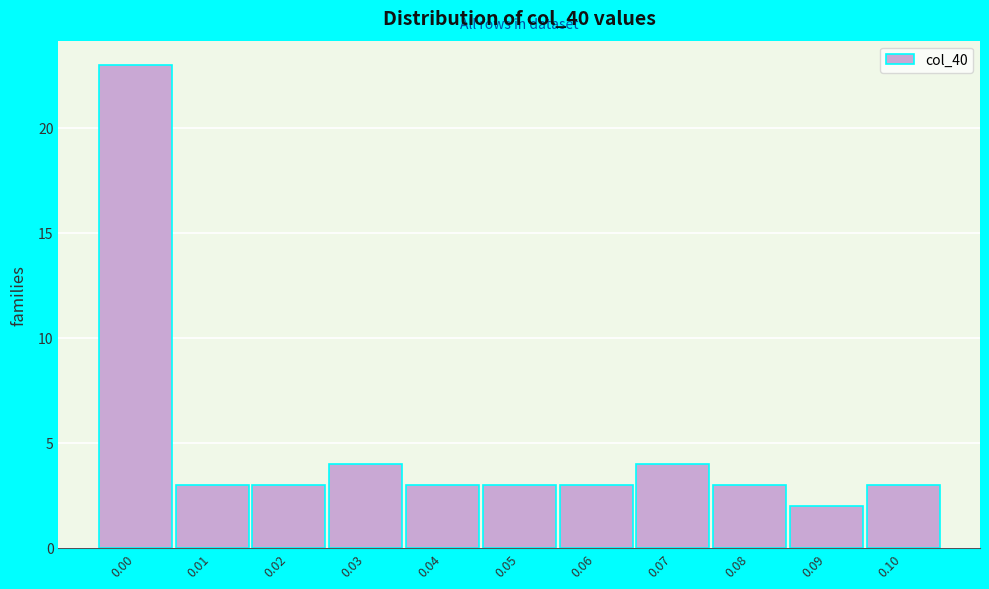

Reading left to right, transcribe all the data shown in this chart.

0.00=23	0.01=3	0.02=3	0.03=4	0.04=3	0.05=3	0.06=3	0.07=4	0.08=3	0.09=2	0.10=3